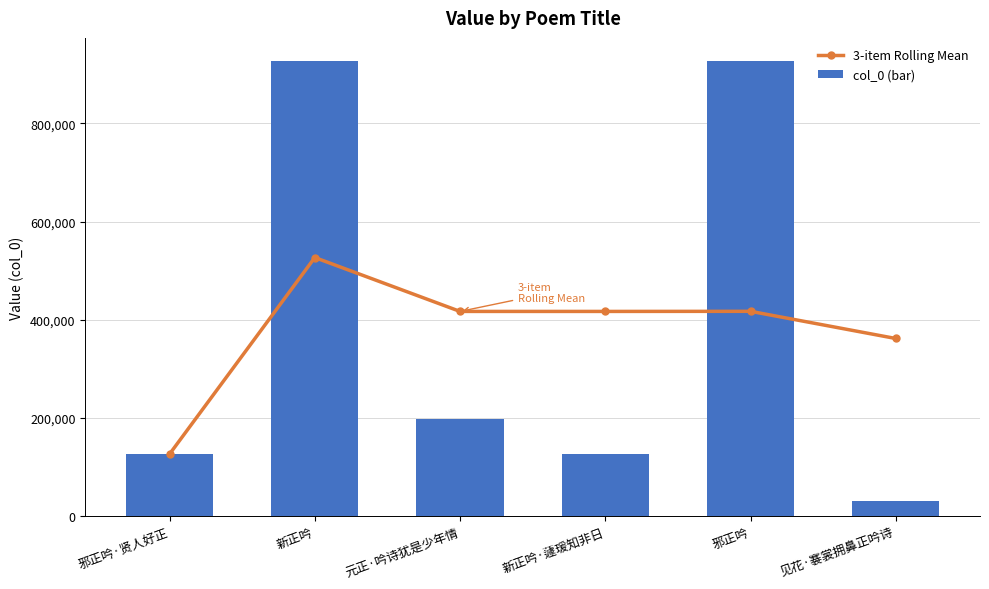

True or false: col_0 (bar) has a value of 927969.0 at 邪正吟.

True